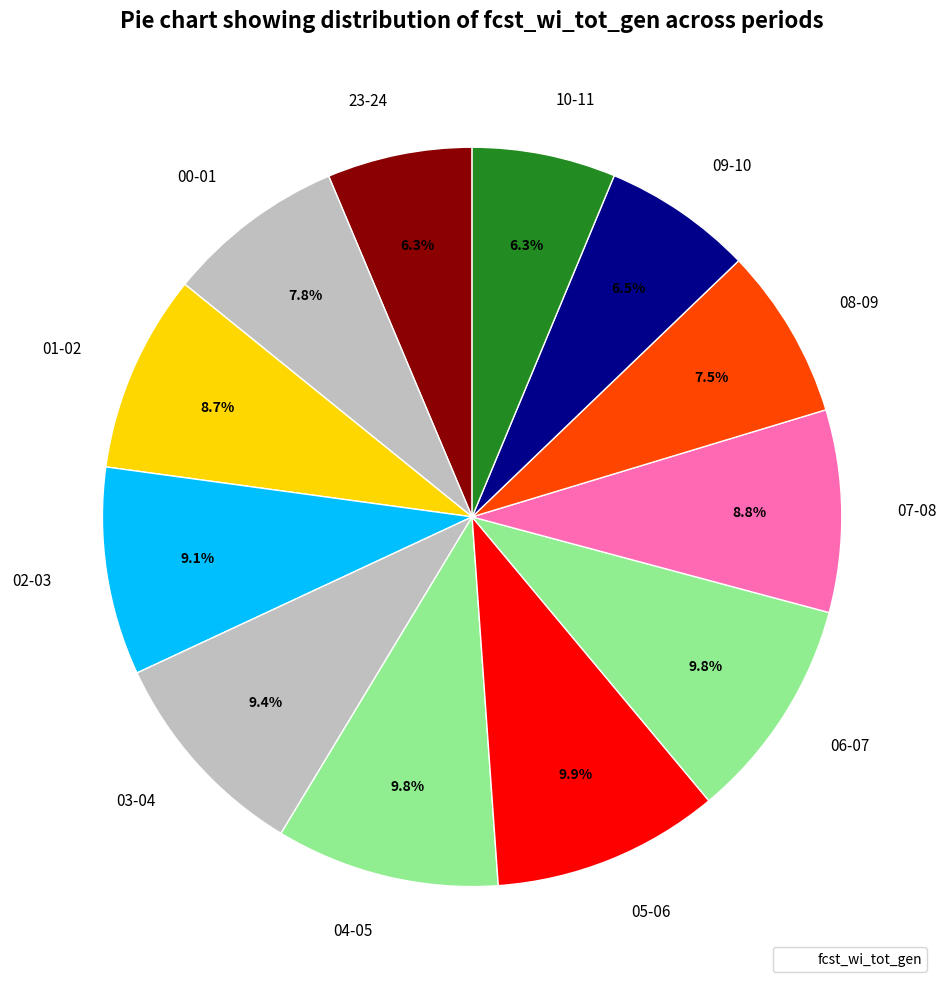

True or false: 03-04 accounts for 9% of the total.

True